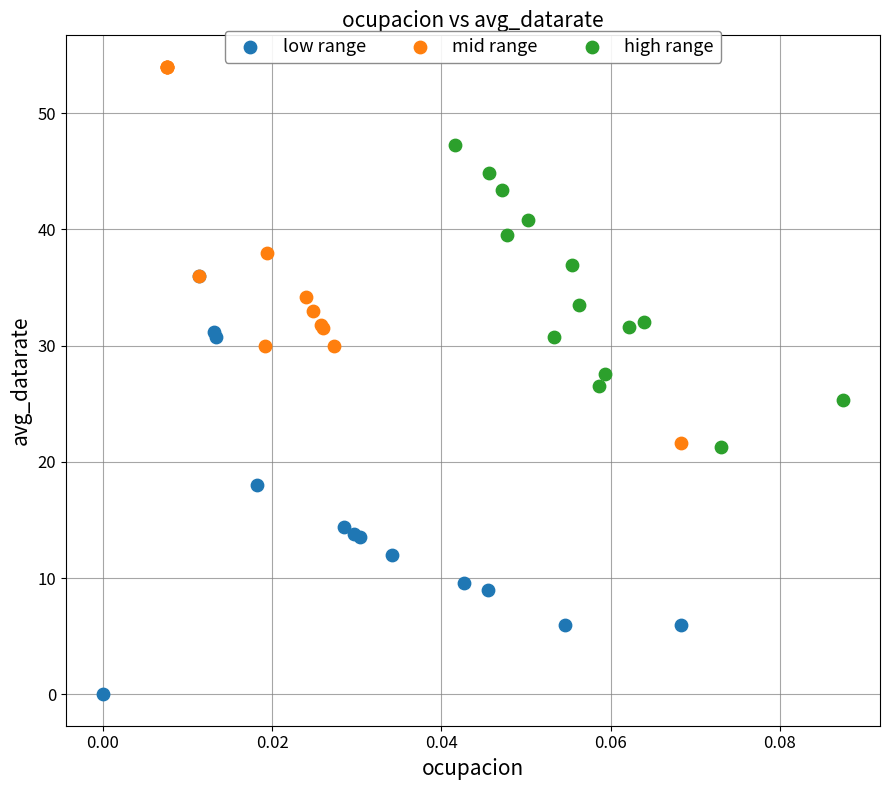

Which series has the largest Y range (max minus min)?

low range